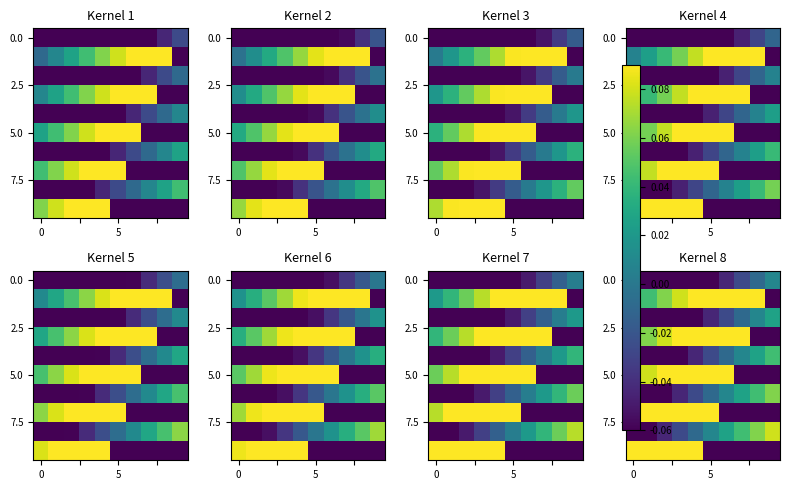

What is the difference between the maximum and minimum values in the 5.0 series?

0.3